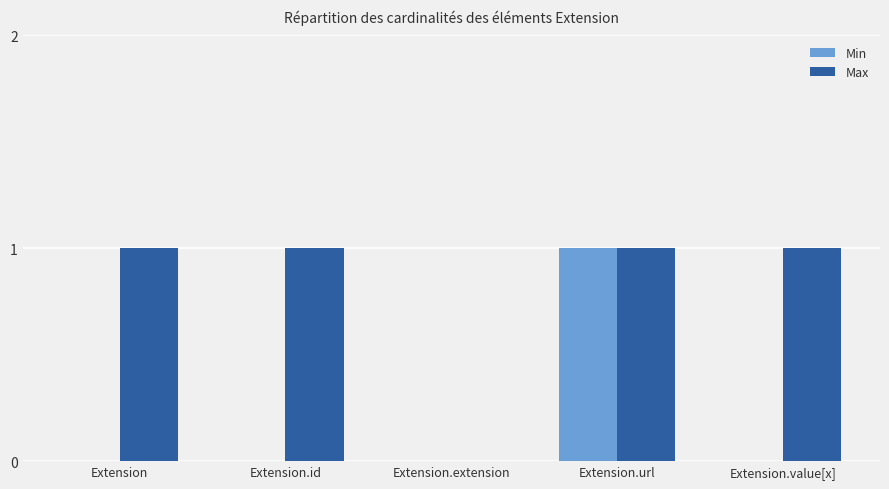

Is the value of Max at Extension greater than the value of Min at Extension?

Yes